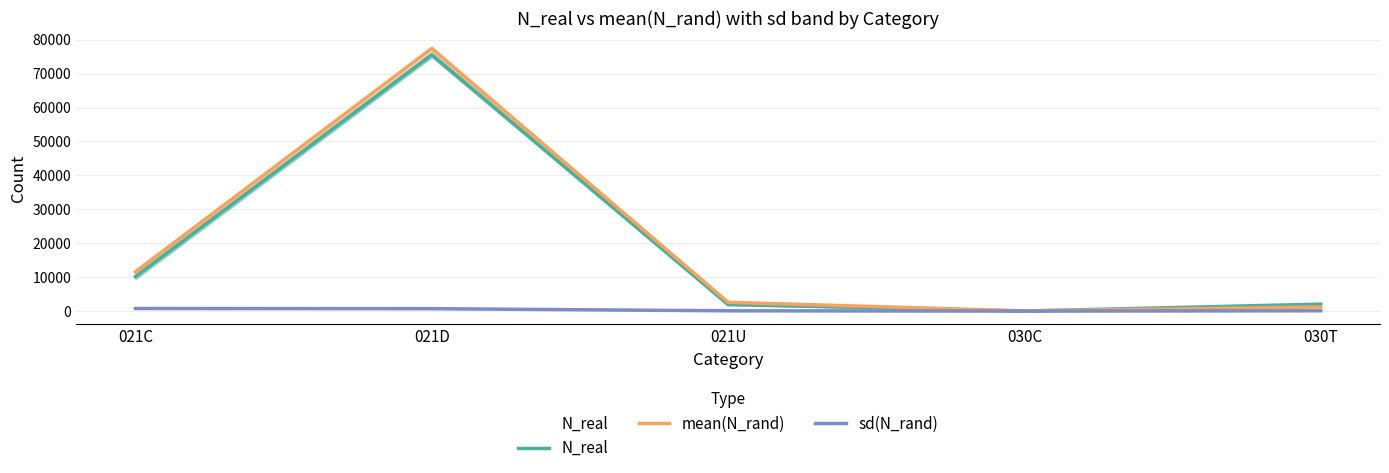

Reading left to right, list all the values displayed in this chart.

N_real: 10161.0	75567.0	1920.0	20.0	2061.0
mean(N_rand): 11570.3	77387.0	2613.1	63.6	1227.0
sd(N_rand): 775.6	723.1	97.0	15.5	104.0